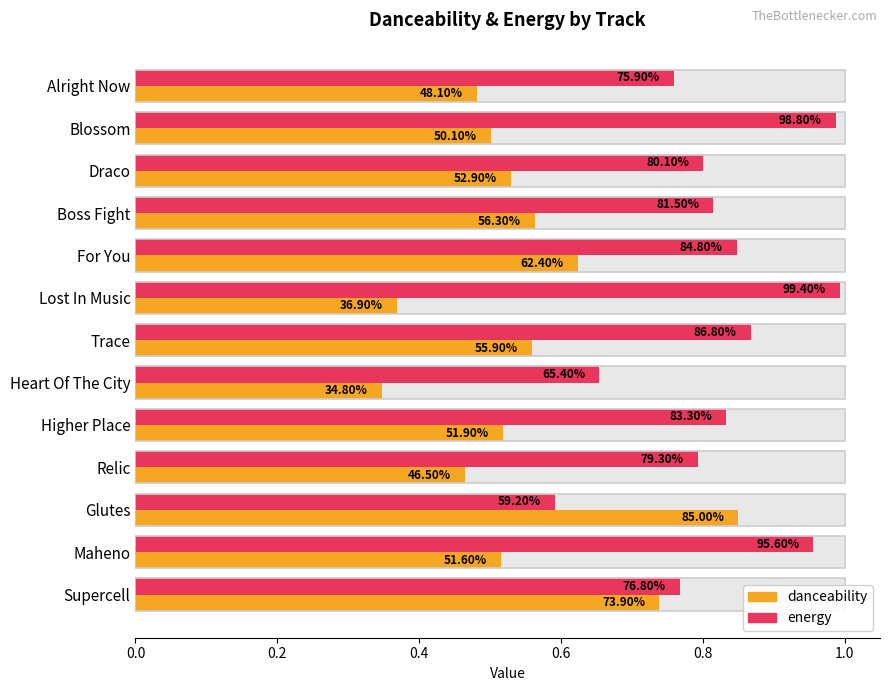

How many categories are shown in the chart?

13